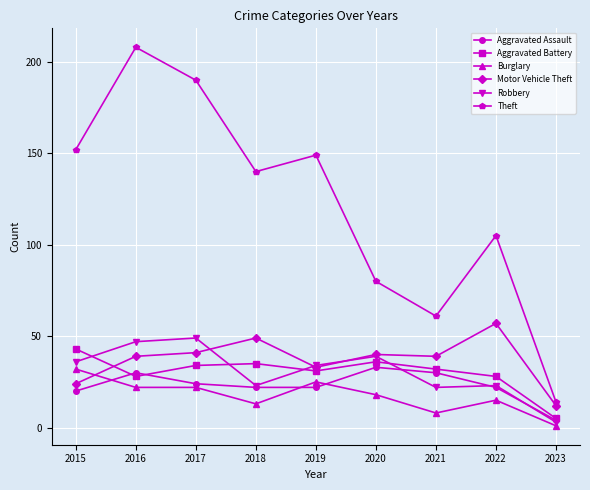

True or false: Aggravated Battery has more than 0 points higher than both neighbors.

True